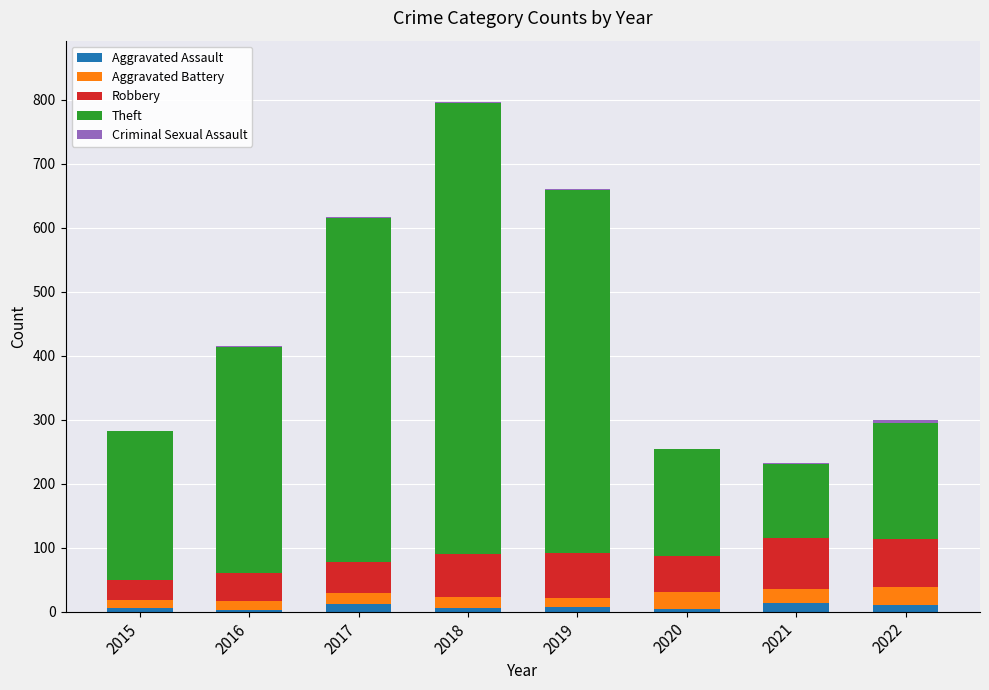

At which category is the sum across all series the highest?

2018